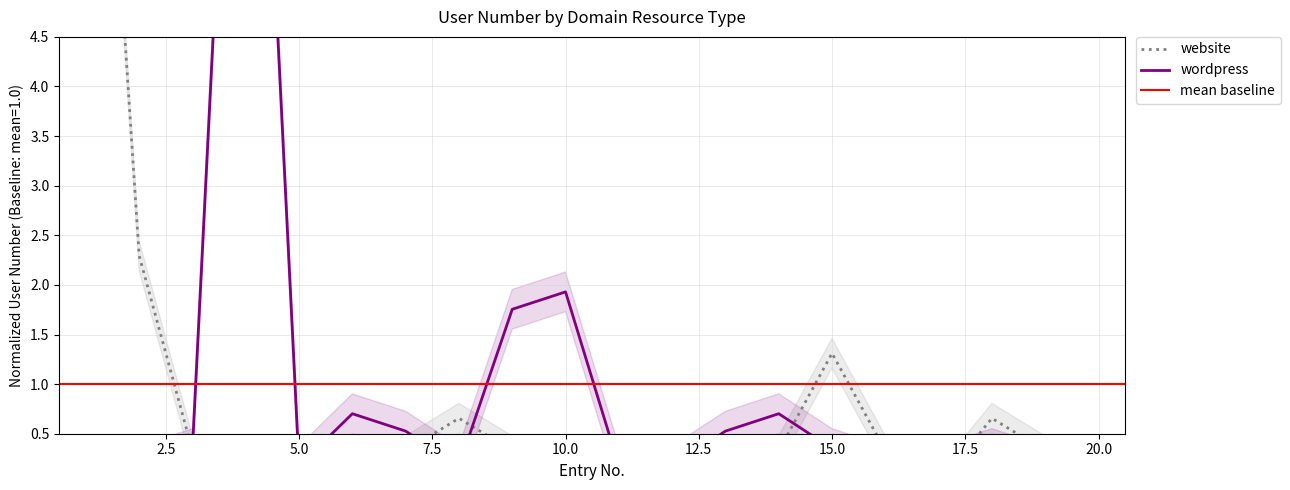

Is the value of wordpress at 4 greater than the value of website at 7?

Yes